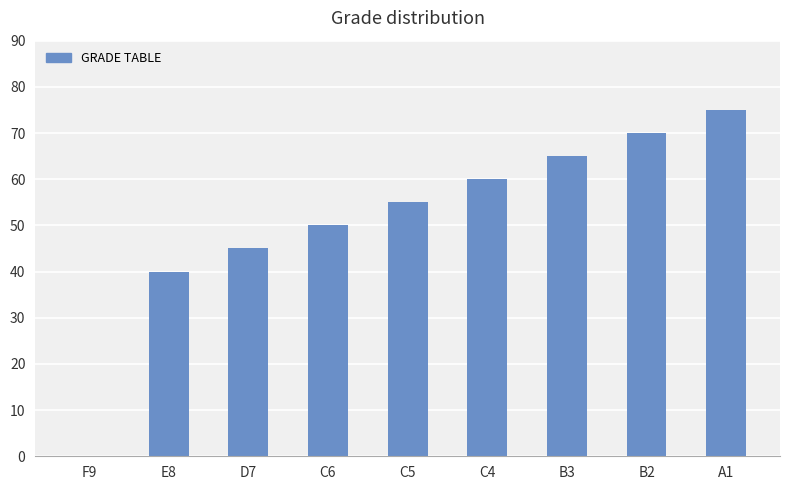

Approximately how many times larger is the value at C5 compared to A1?

0.7